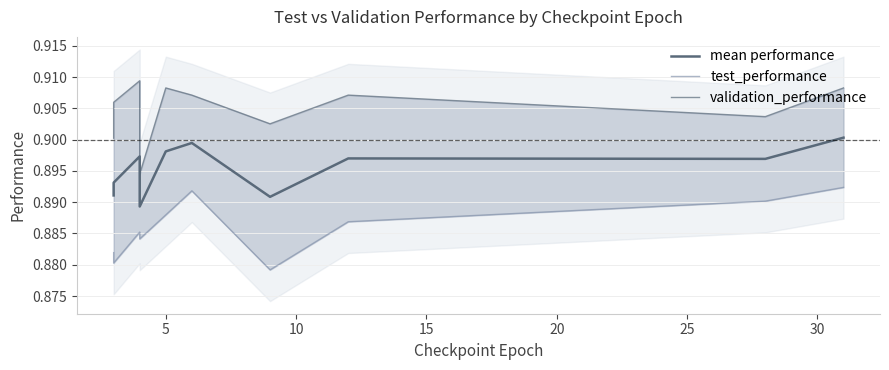

Rank the series by their maximum value, from lowest to highest.

test_performance, mean performance, validation_performance